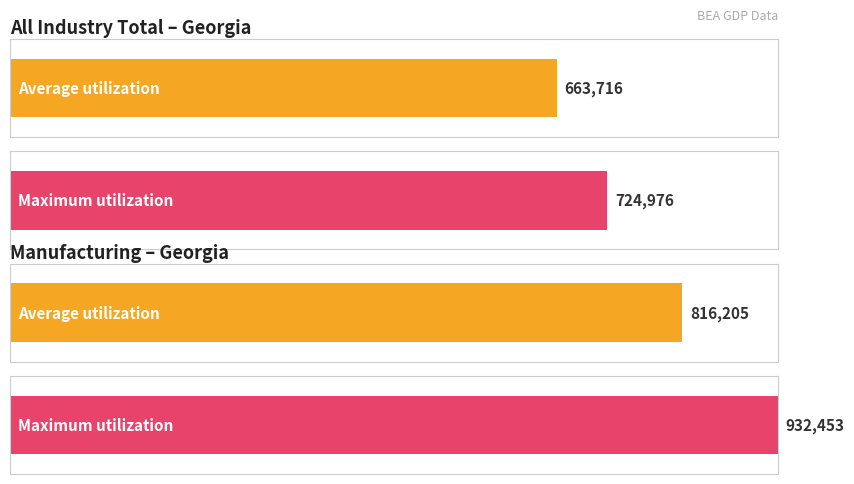

Rank the series at 1994 from highest to lowest value.

Maximum utilization, Average utilization